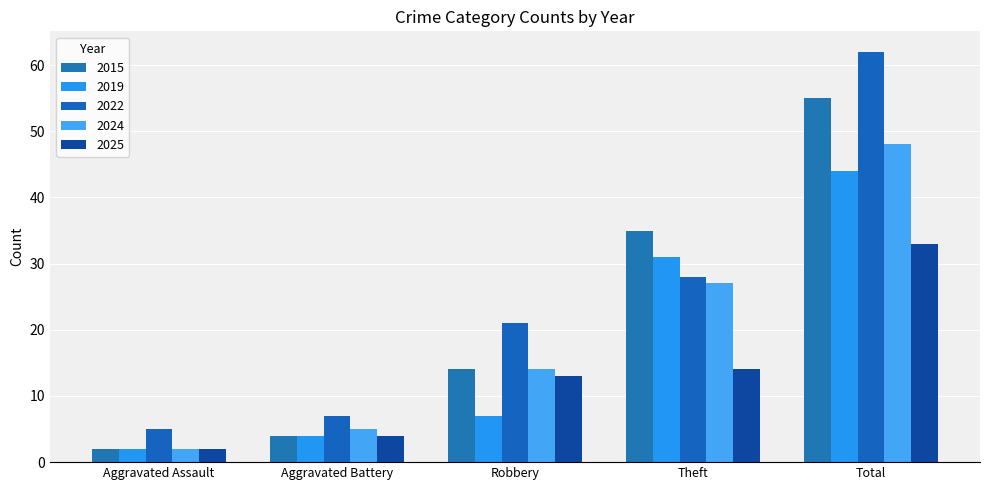

How many series are shown in this chart?

5